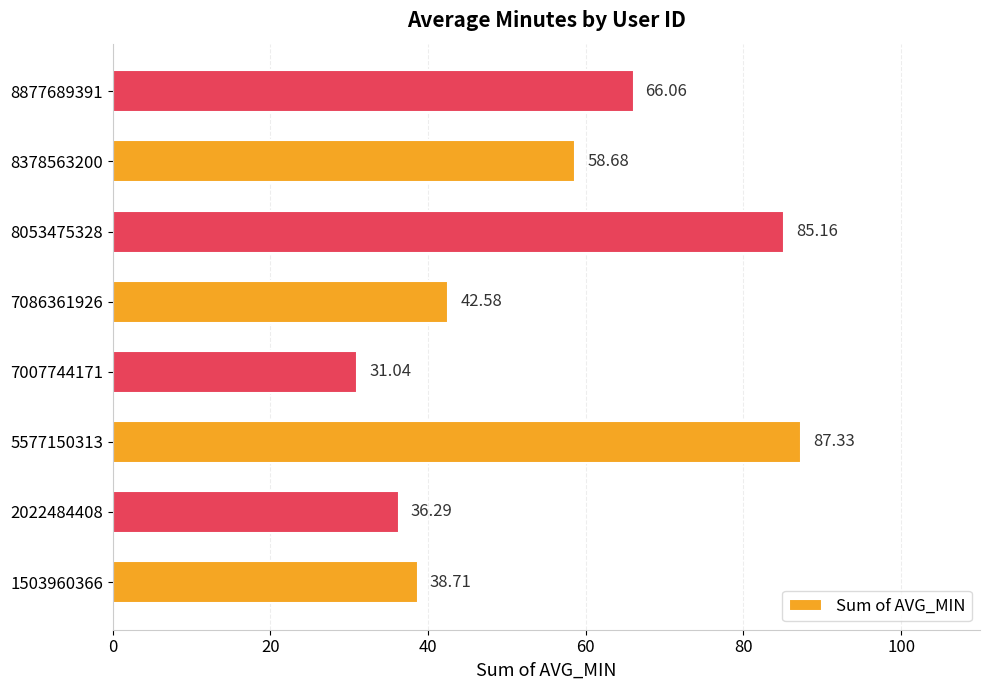

What is the sum of all values?

445.9